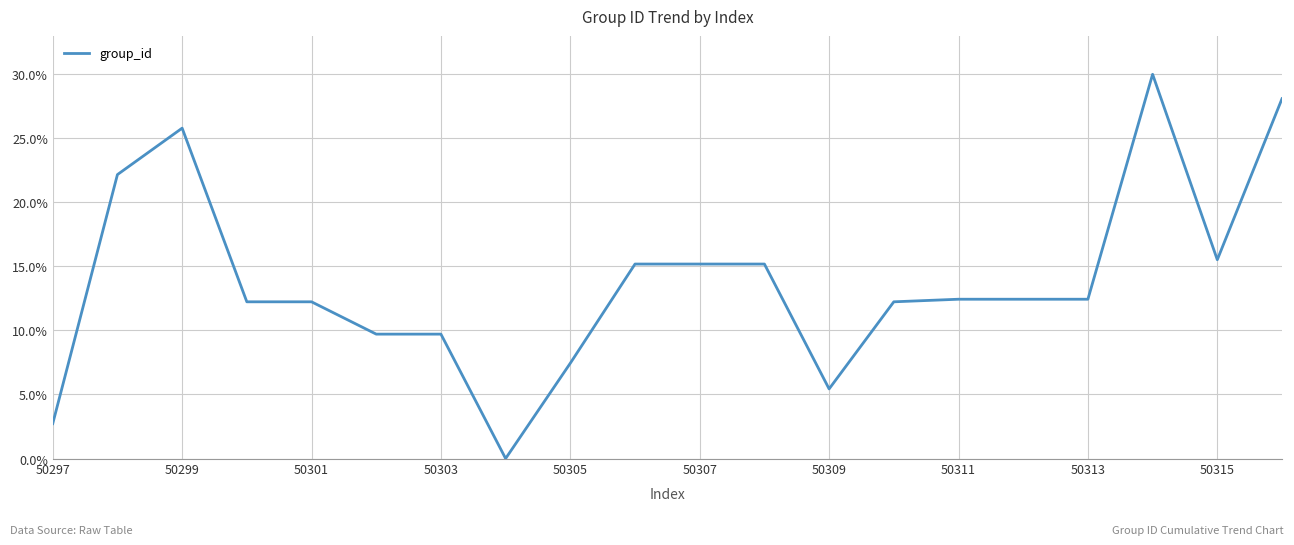

What is the difference between the maximum and minimum values?

30.0